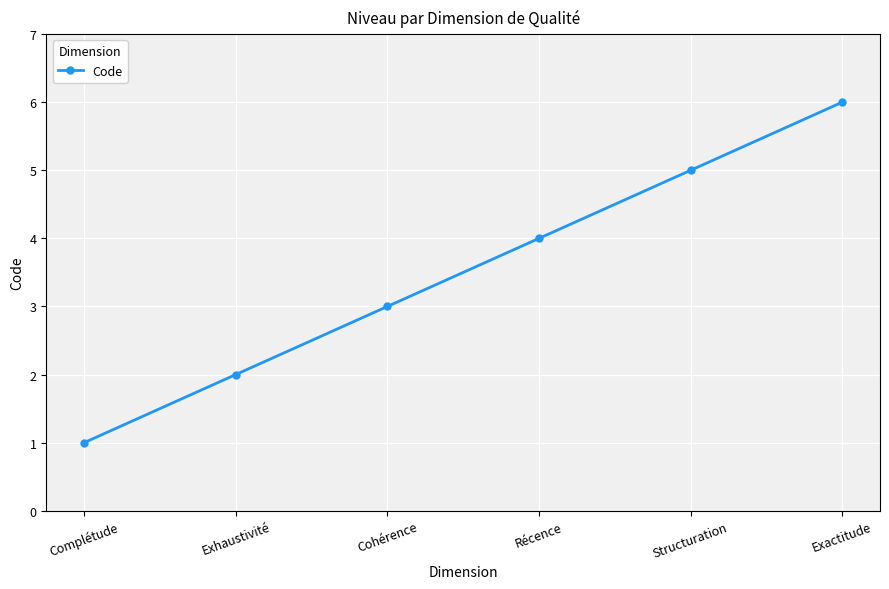

List the labels in order of value, largest first.

Exactitude, Structuration, Récence, Cohérence, Exhaustivité, Complétude